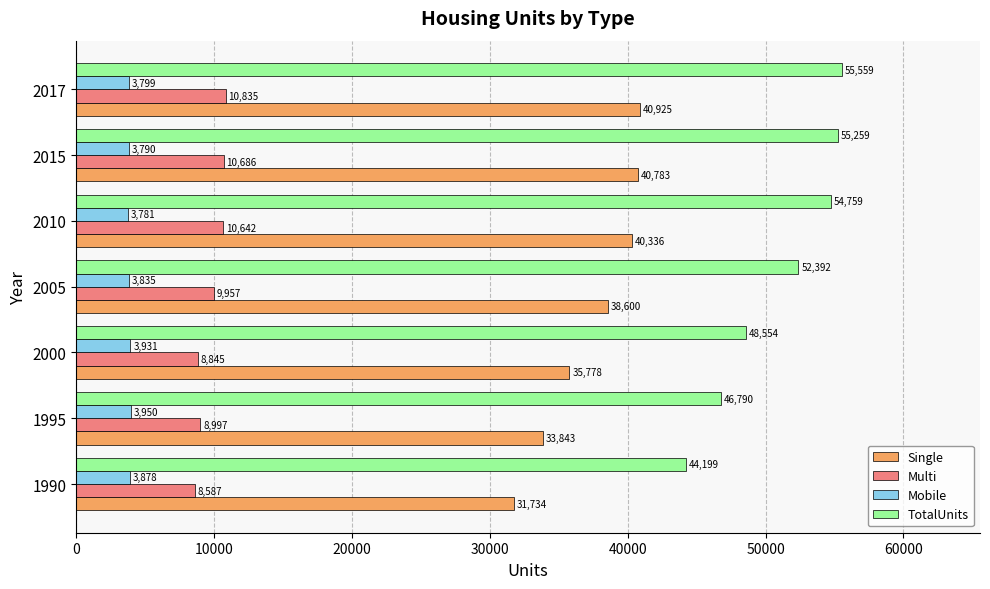

List the series in order of their peak value, lowest first.

Mobile, Multi, Single, TotalUnits